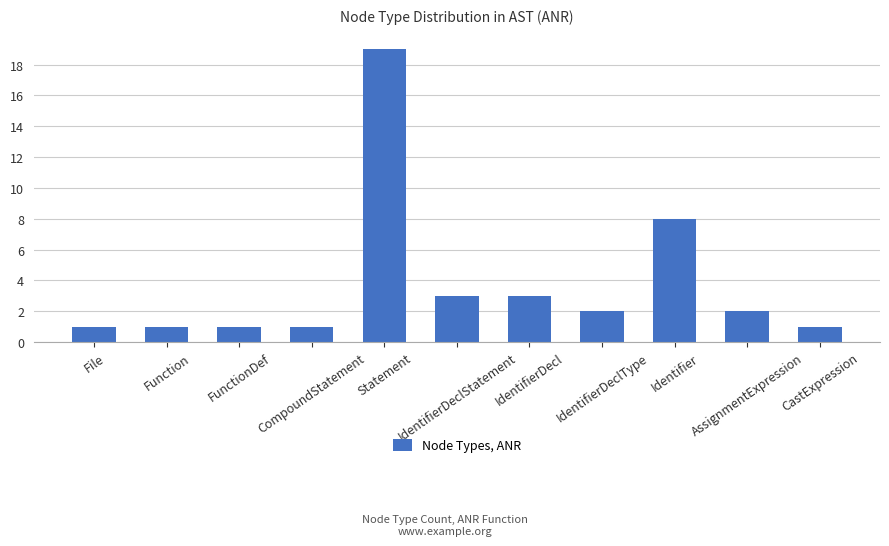

What is the maximum value shown in the chart?

19